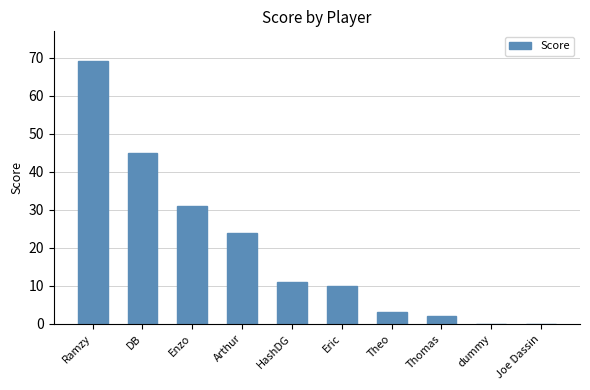

How many data points does each series have?

10